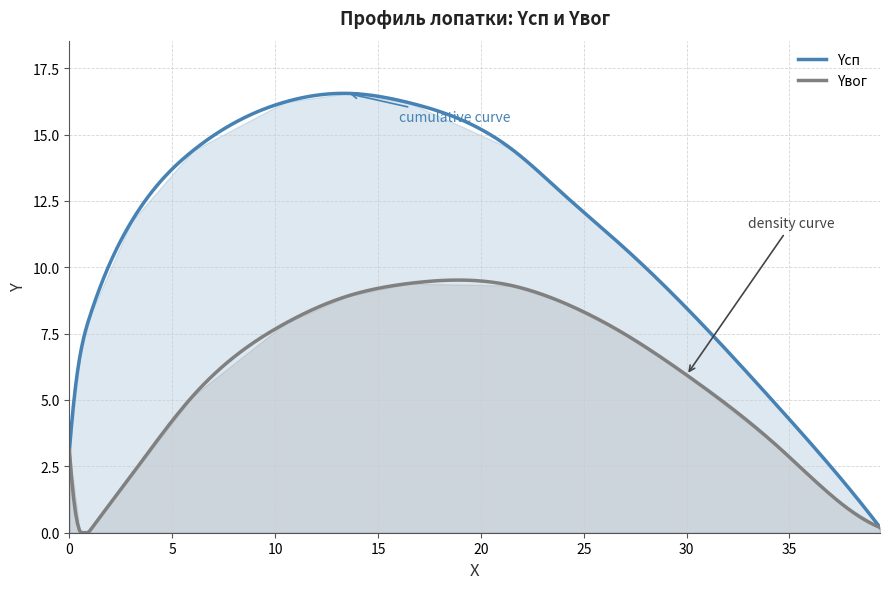

What is the average value of the Yвог series?

6.1